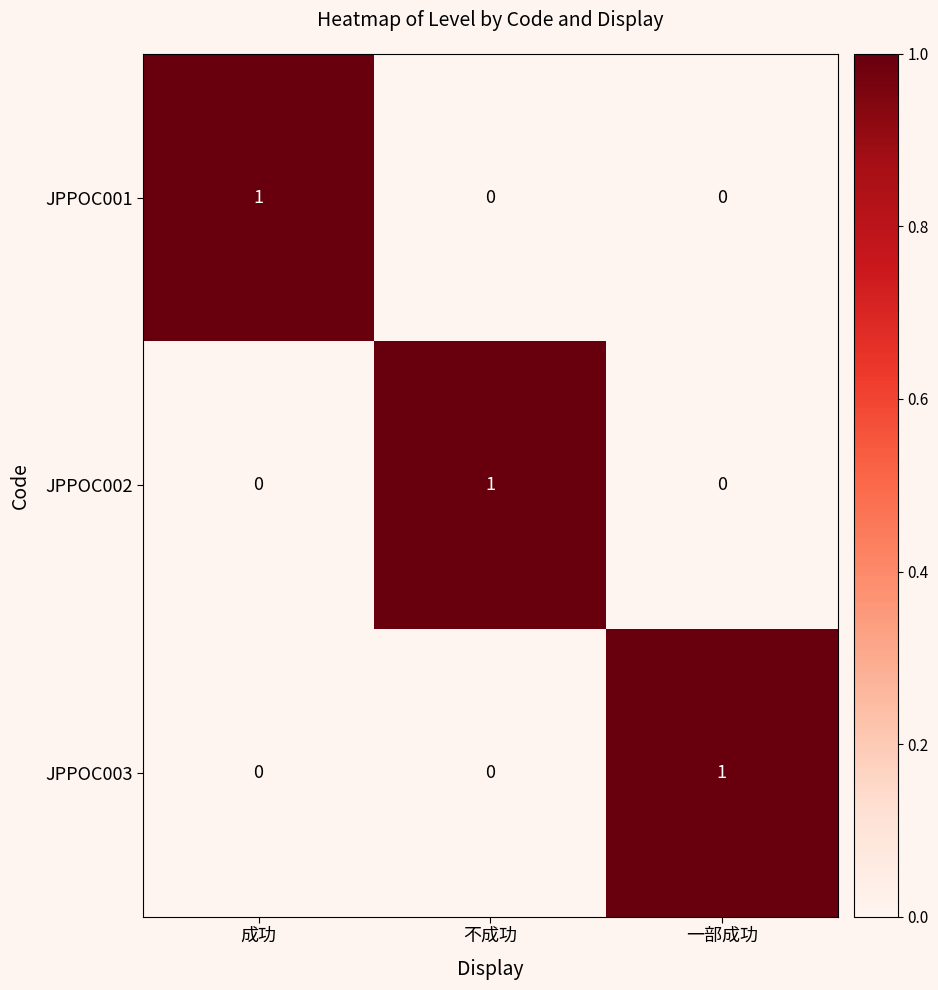

How many data points in JPPOC001 are above 0?

1